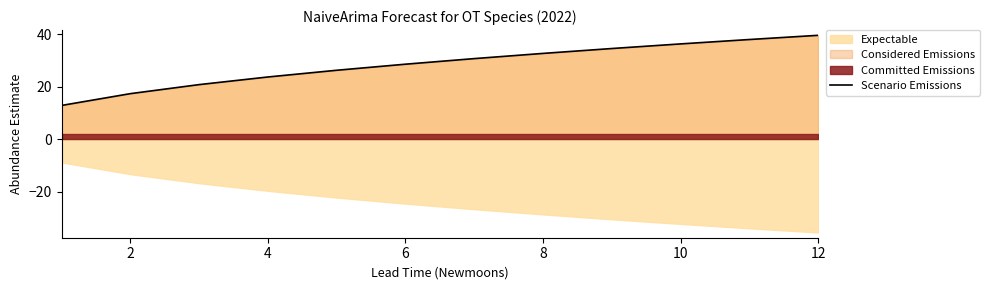

Reading left to right, what are all the values shown in this chart?

12.9	17.4	20.8	23.7	26.3	28.6	30.7	32.7	34.6	36.4	38.0	39.6